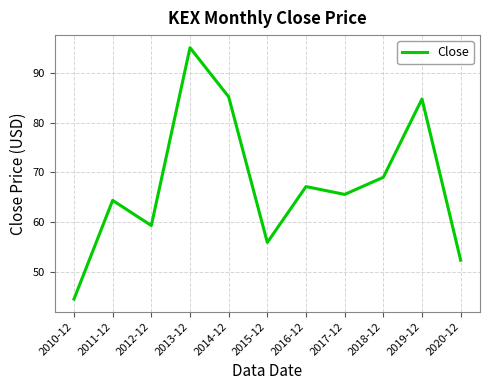

What is the difference between the values at 2018-12 and 2020-12?

16.7